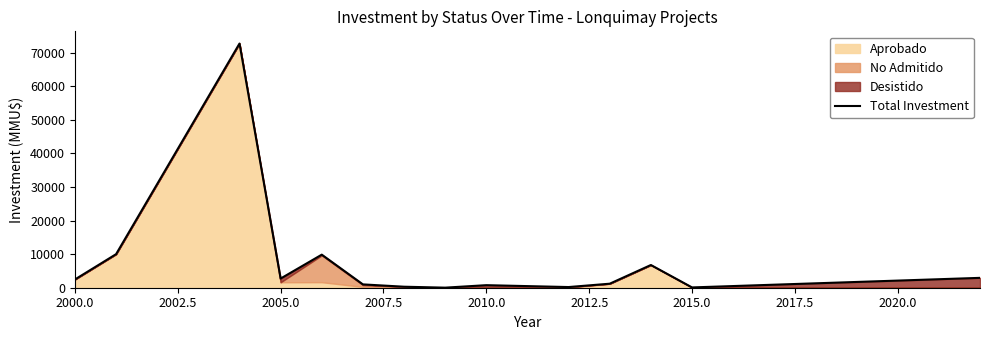

Does the chart have visible grid lines?

No